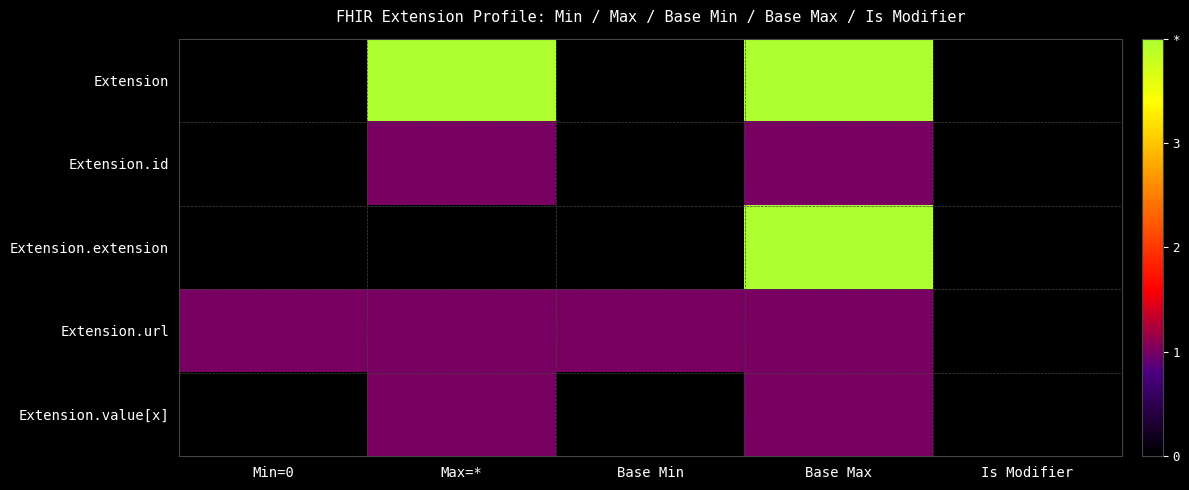

Which series has the largest range (max minus min)?

Extension